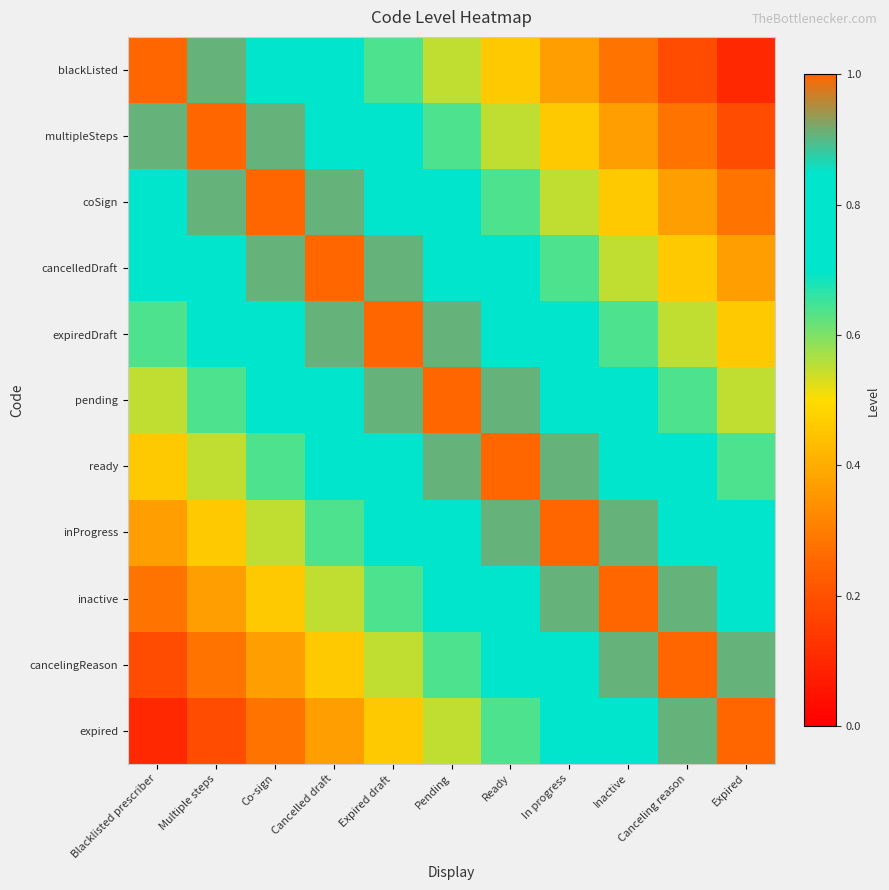

At which category is the sum across all series the highest?

Pending